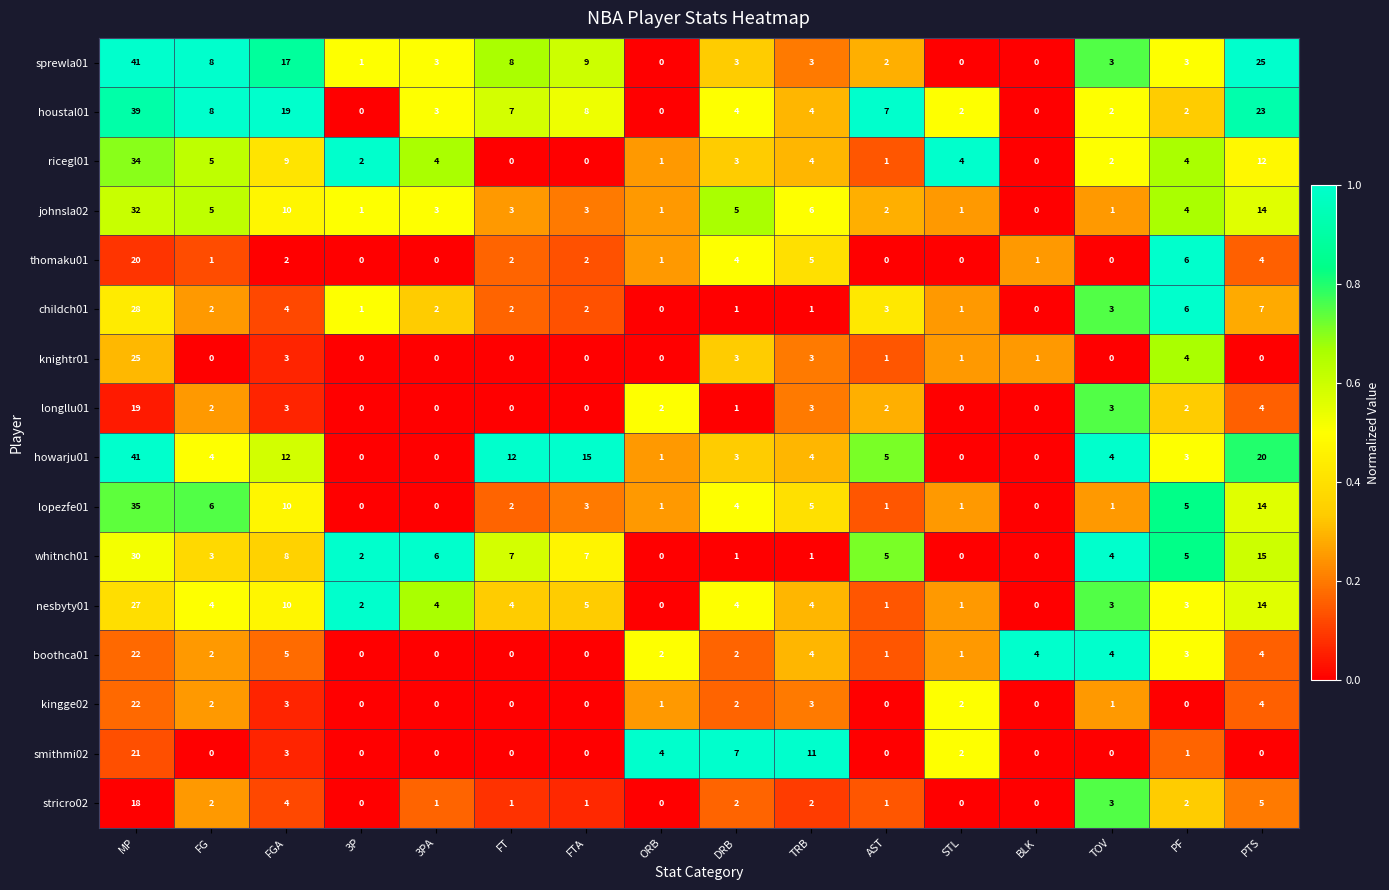

Between MP and FGA, which series saw the biggest shift?

howarju01